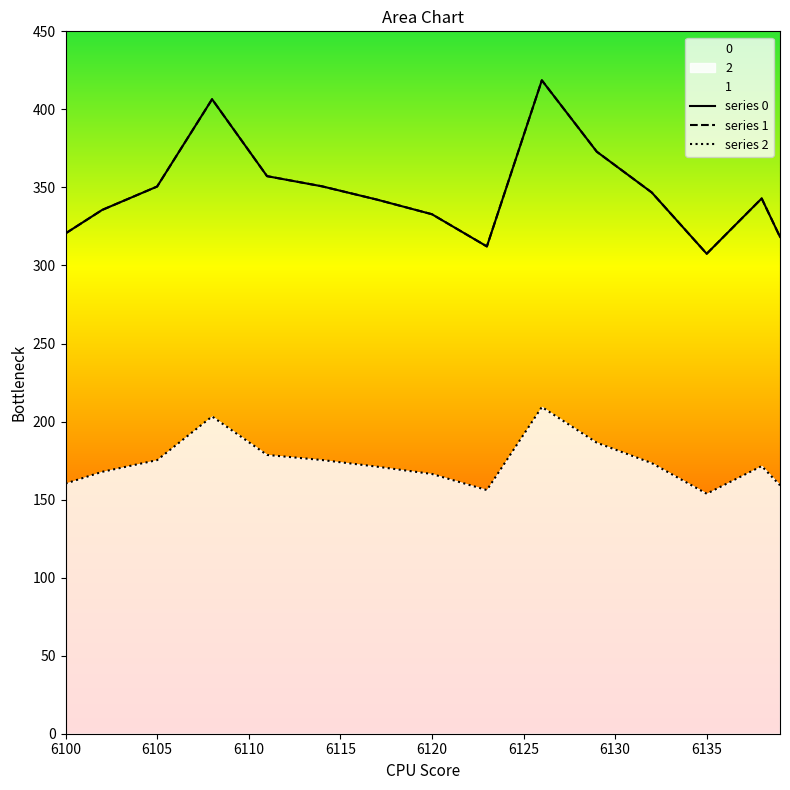

At how many categories does at least one series exceed 298?

40